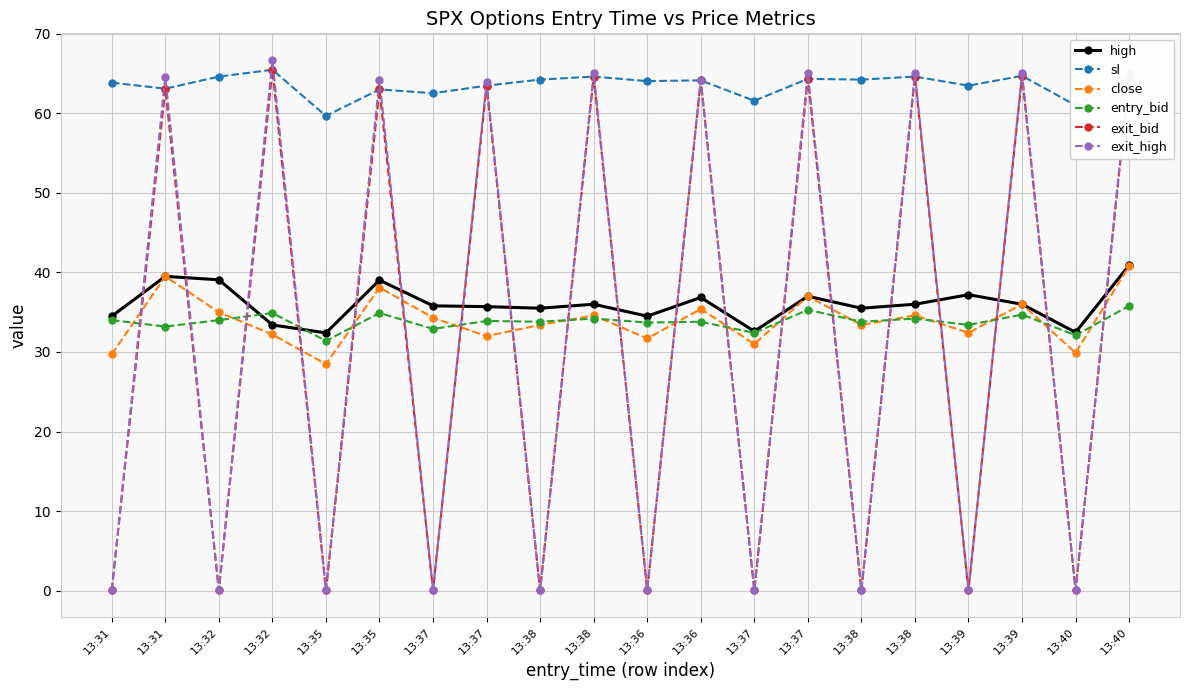

Which label corresponds to the largest value in the chart?

13:32